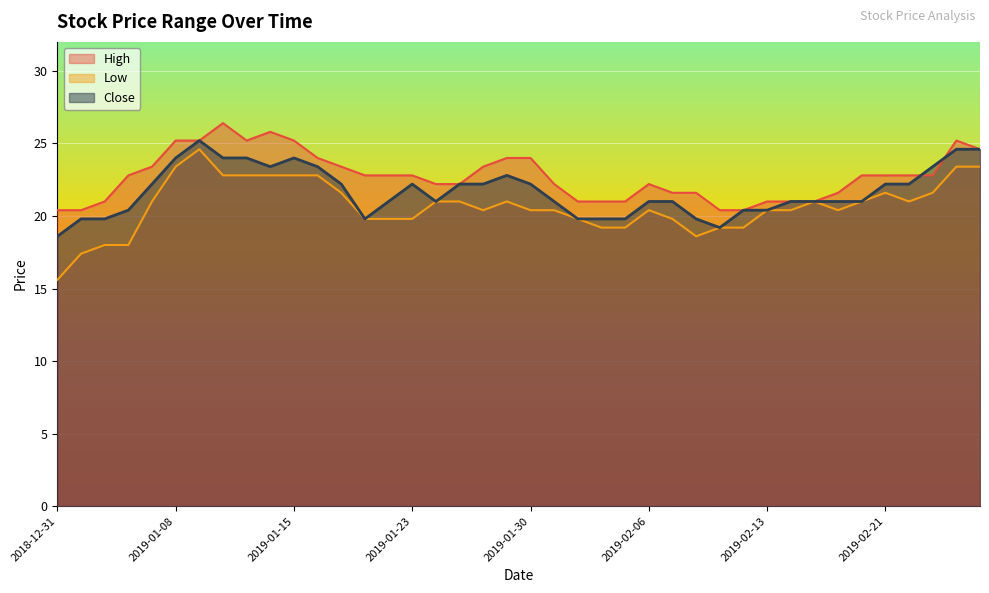

What is the average value of the High series?

22.7